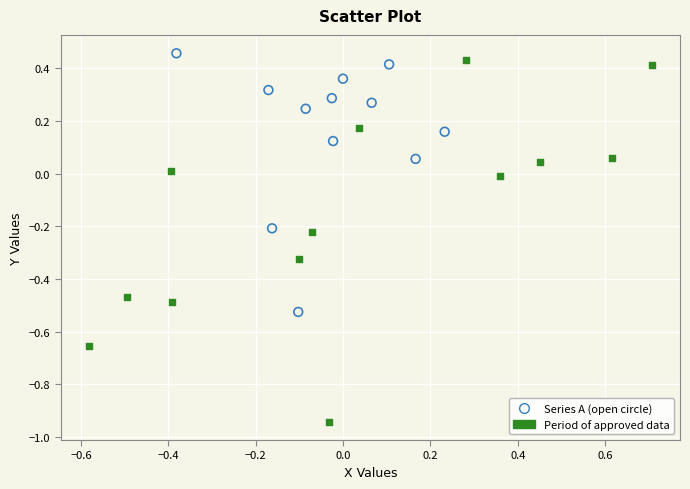

Which series has the largest Y range (max minus min)?

Period of approved data